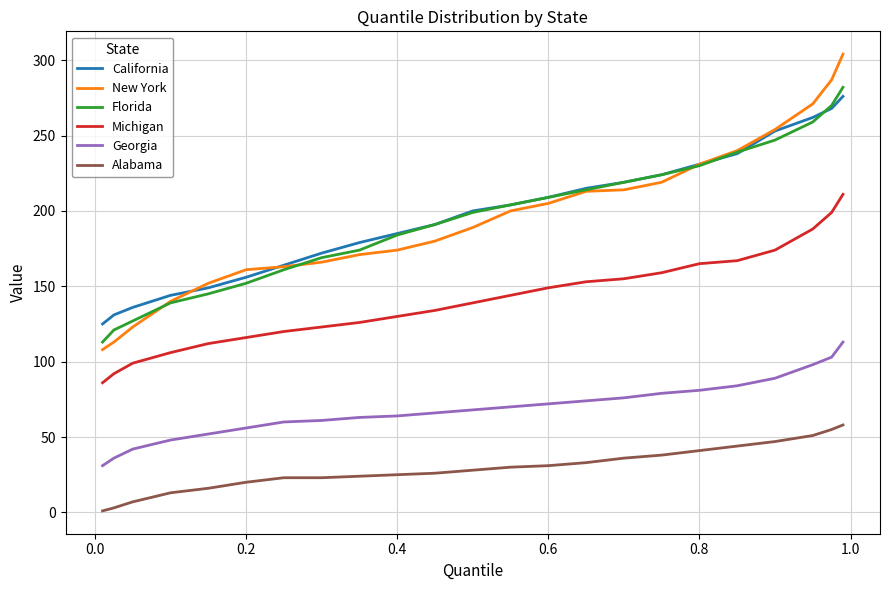

What is the difference between the maximum and minimum values in the Michigan series?

125